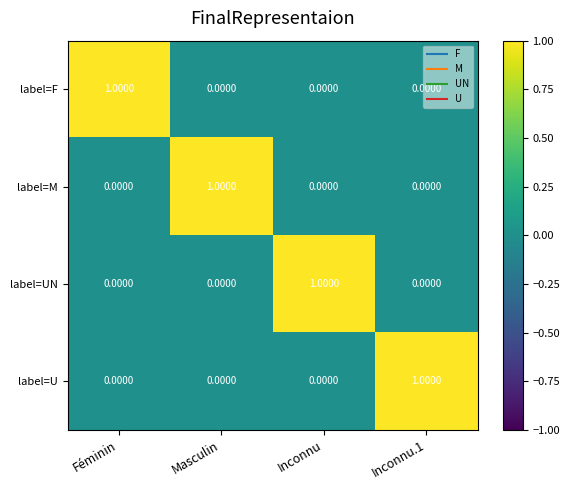

At which label does label=M reach its peak?

Masculin